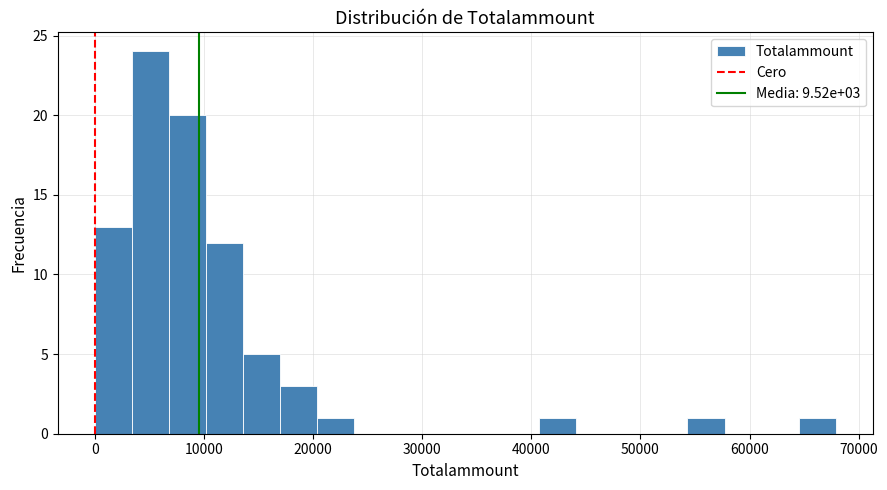

Read against the x-axis, roughly where is the centre of the tallest bar?

5000